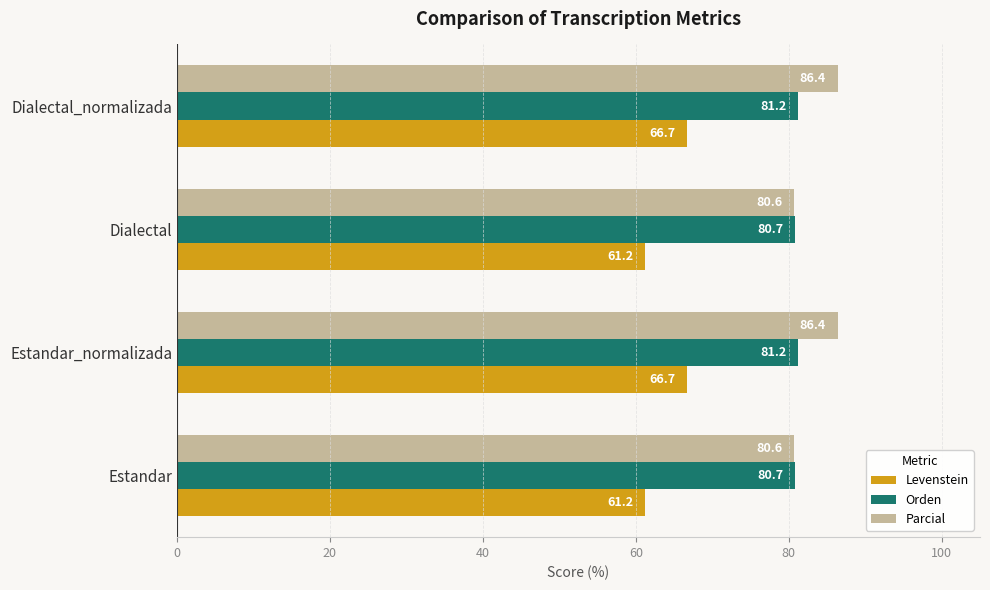

What is the maximum value for Parcial?

86.4